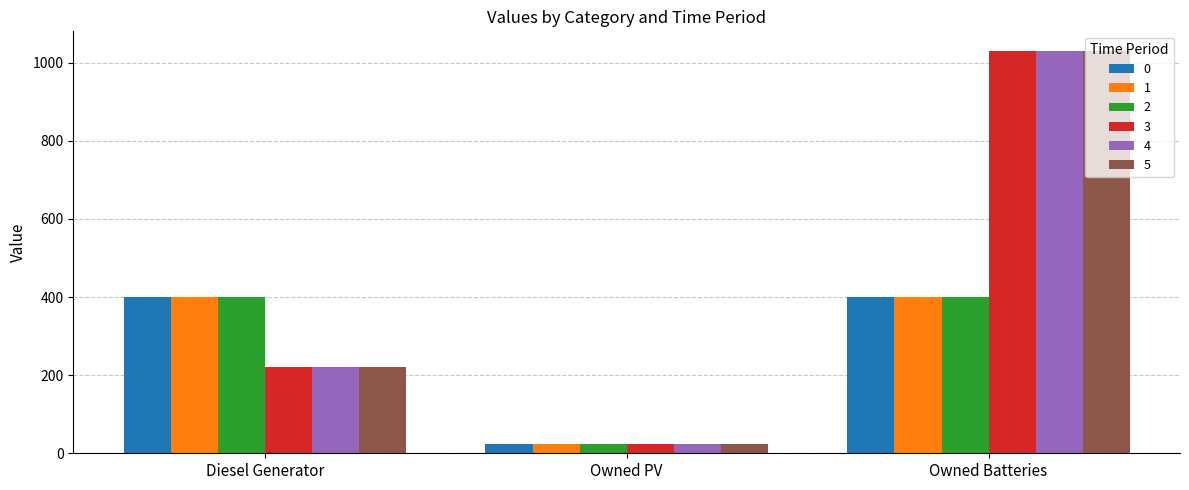

What is the spread (max minus min) of values at Diesel Generator?

179